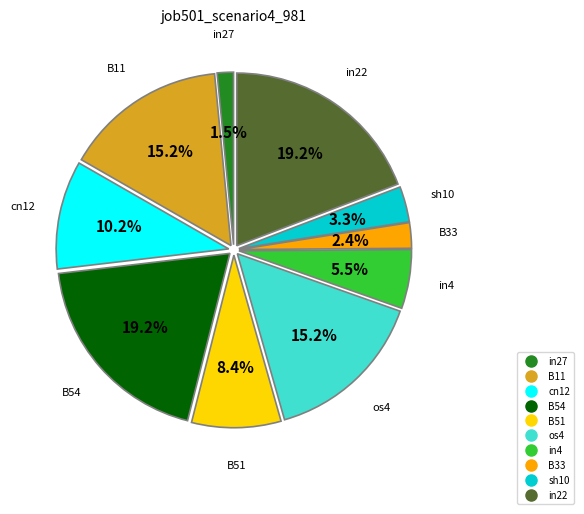

What is the total percentage of in4 and B51?

13.9%